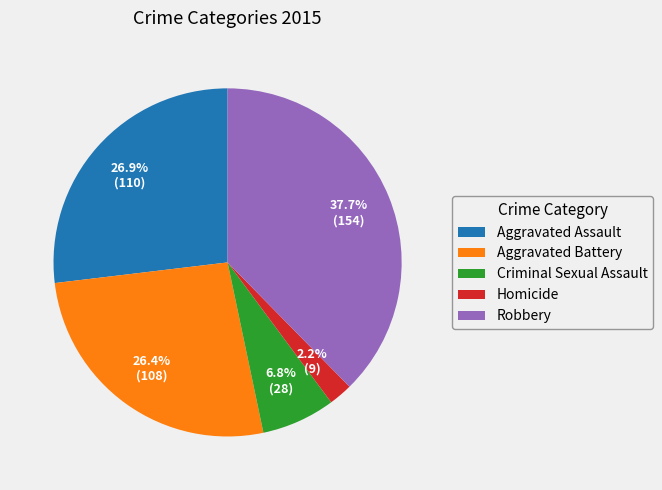

How much of the chart is everything except Criminal Sexual Assault?

93.2%